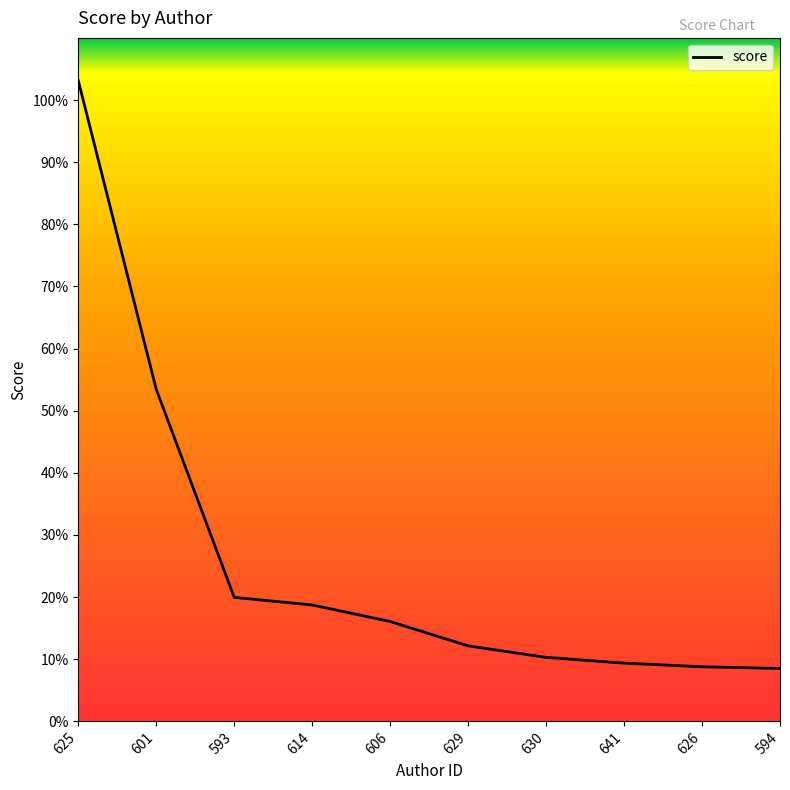

What is the label of the 9th point from the left?

626